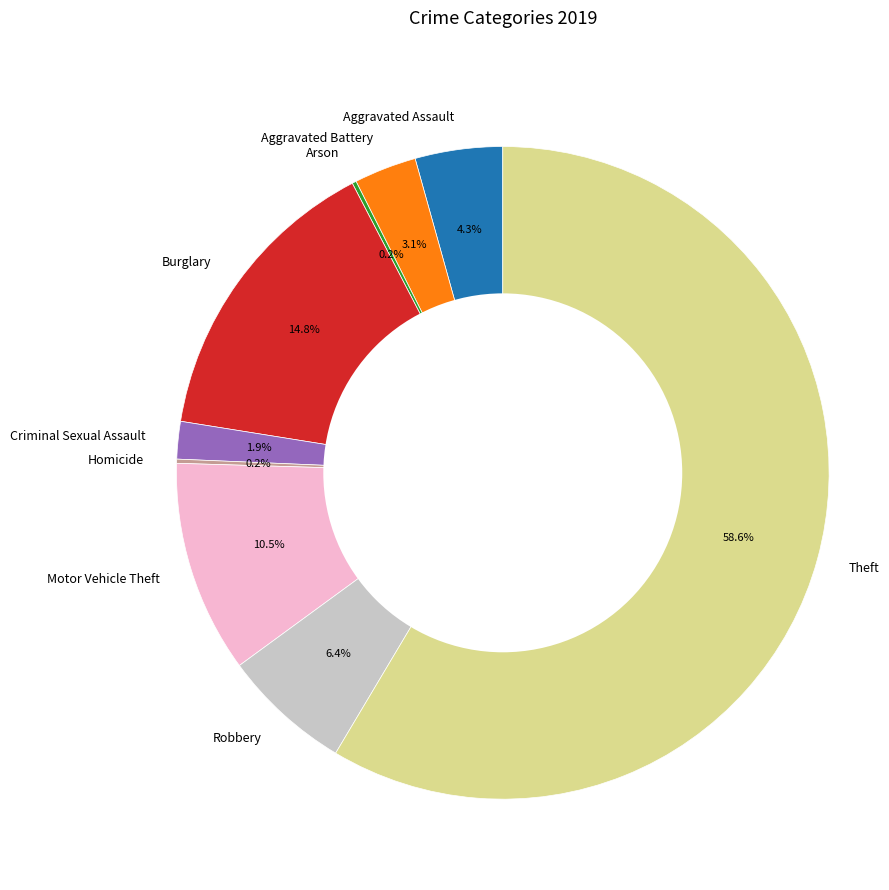

Is it true that Theft is 51% of the pie?

False